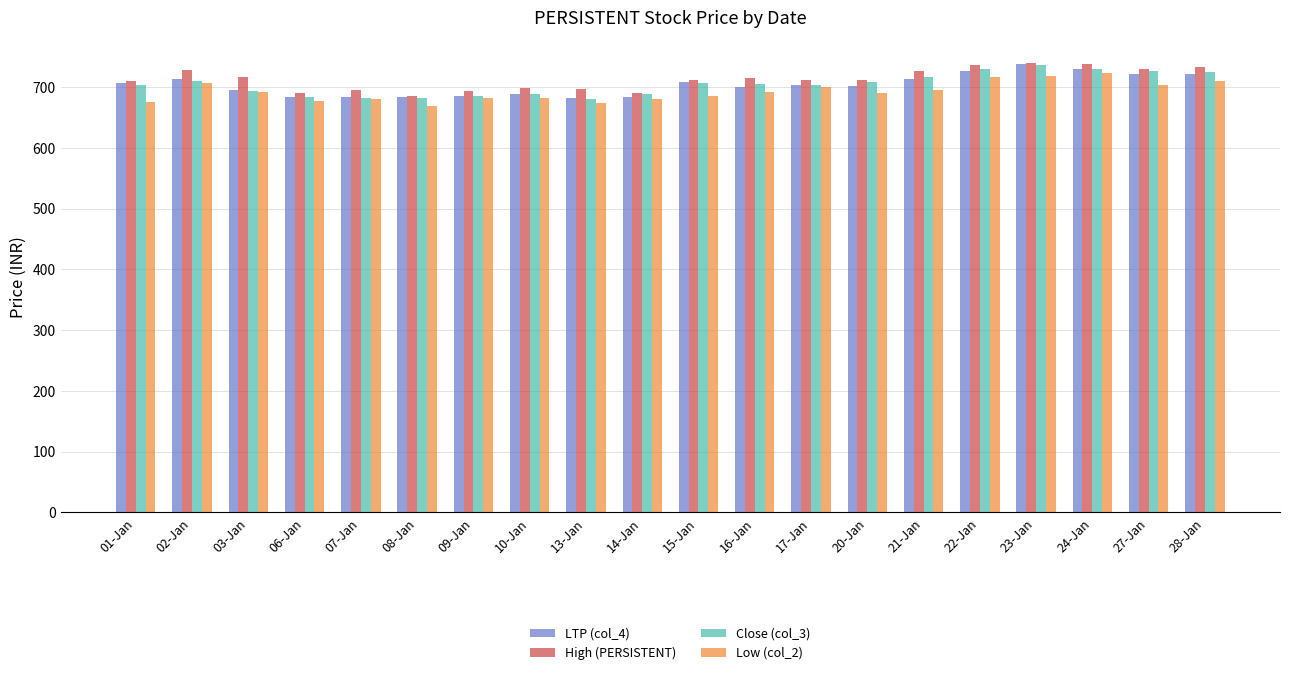

The High (PERSISTENT) series shows 691.0 at 14-Jan. True or false?

True